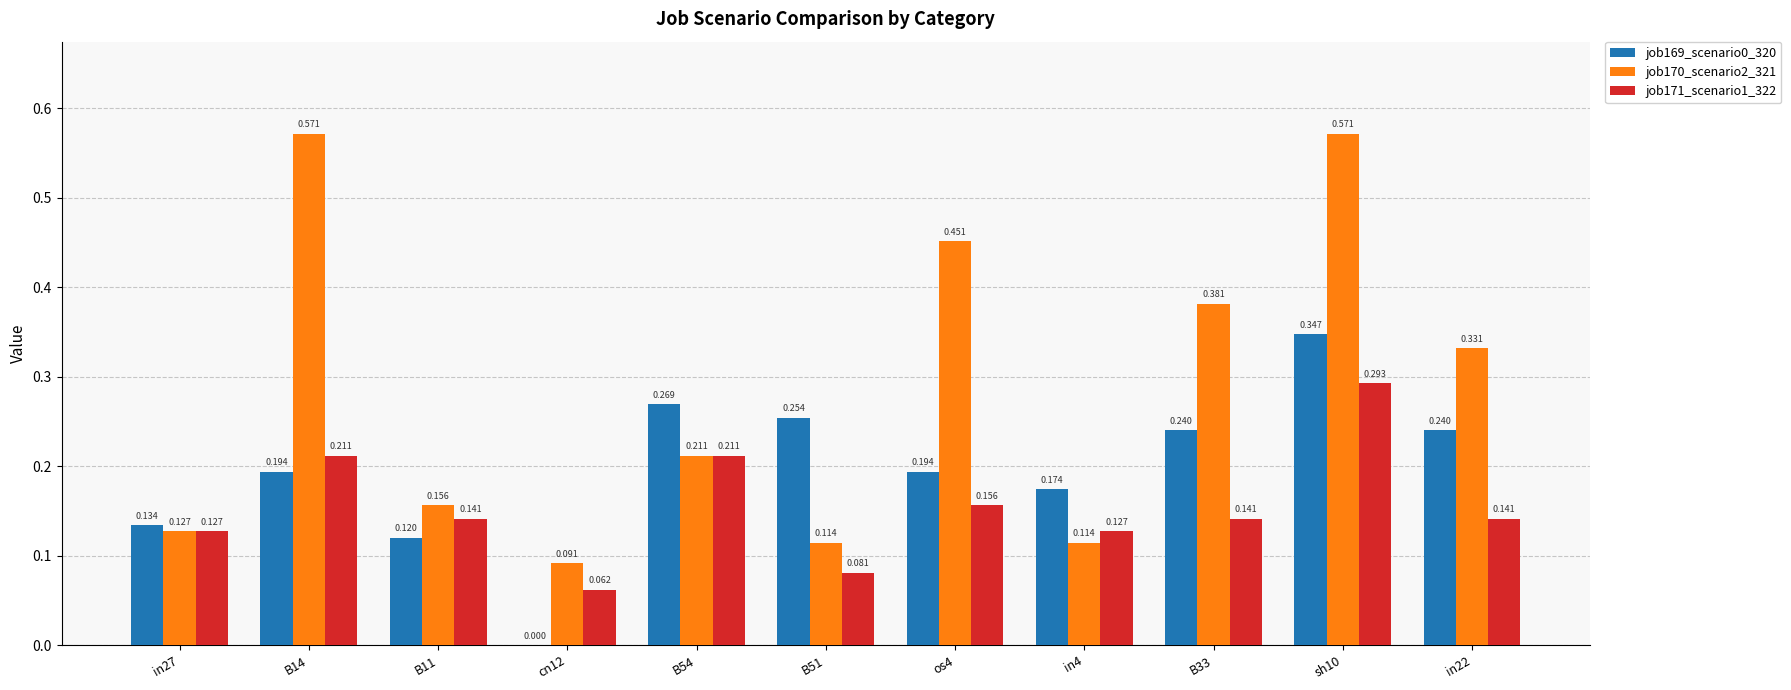

Is the value of job170_scenario2_321 at sh10 greater than the value of job171_scenario1_322 at cn12?

Yes